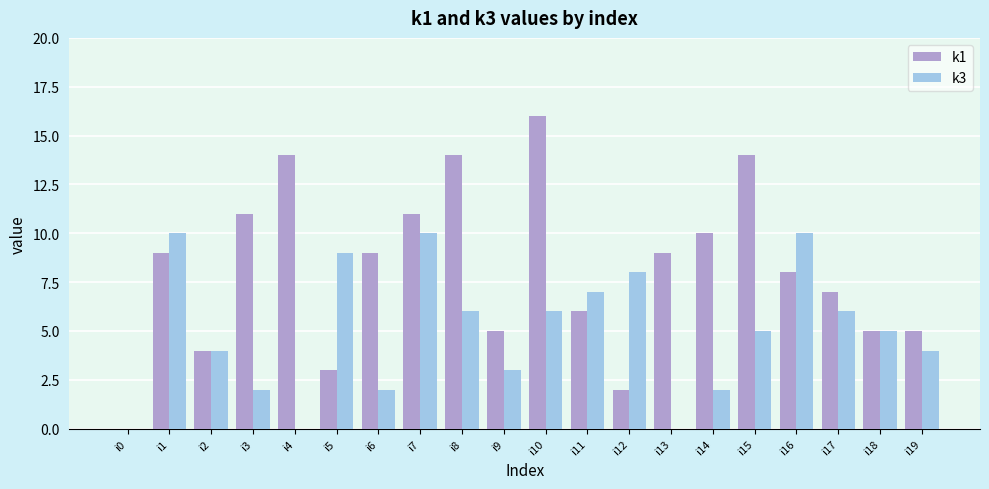

Is it true that k3 equals 5 at i15?

True